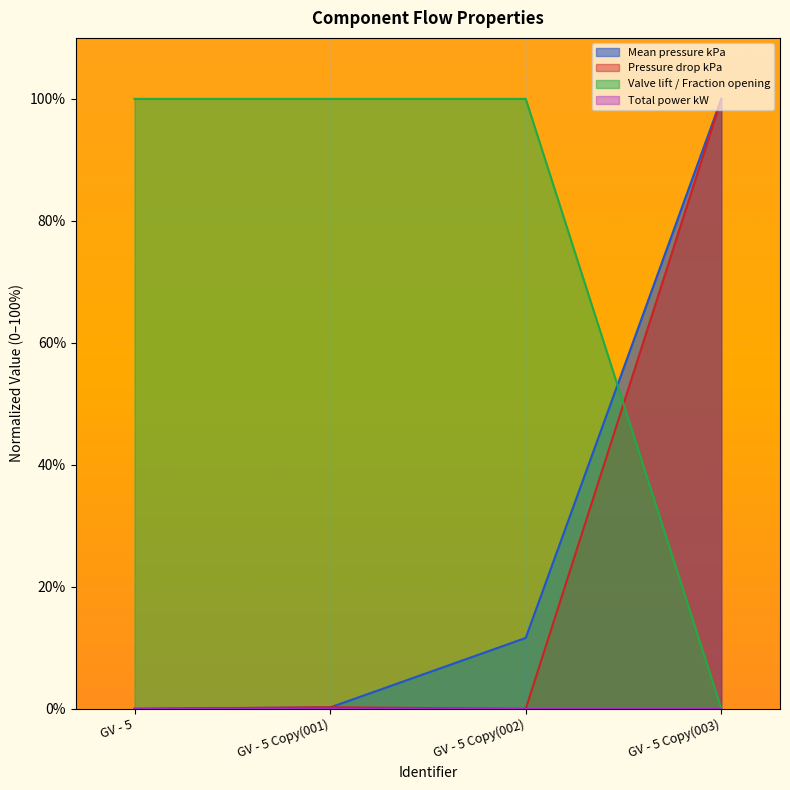

At which label is Mean pressure kPa closest to 50?

GV - 5 Copy(002)